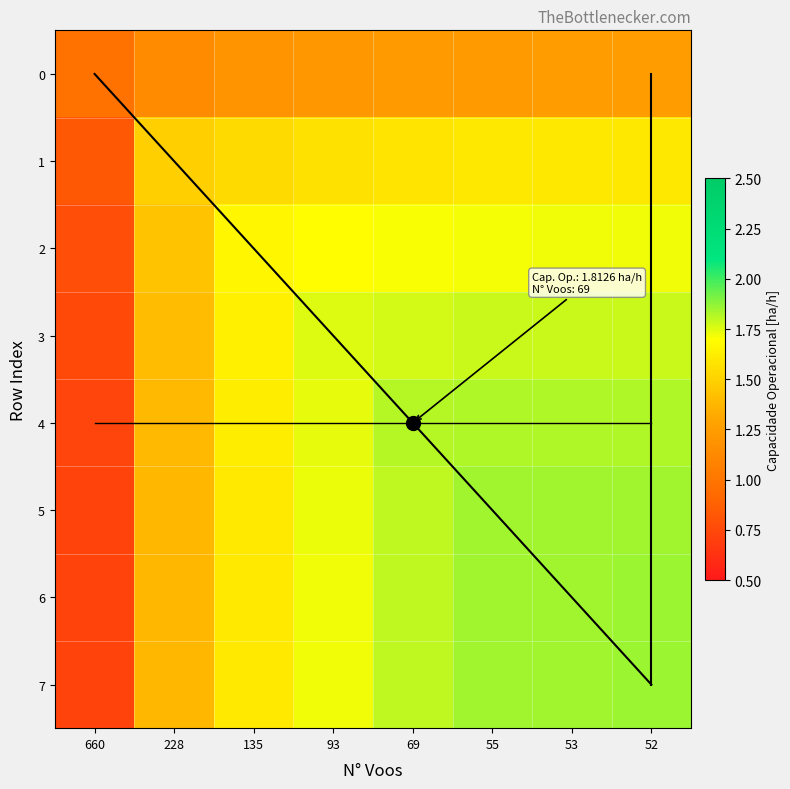

Between 69 and 52, which series saw the biggest shift?

7